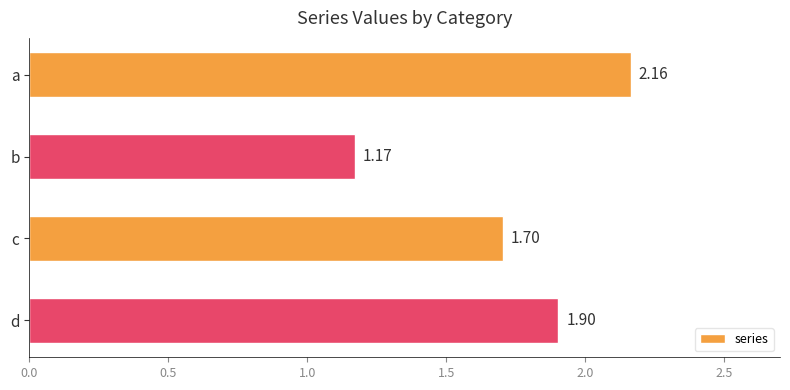

Which category has the lowest value across all series?

b